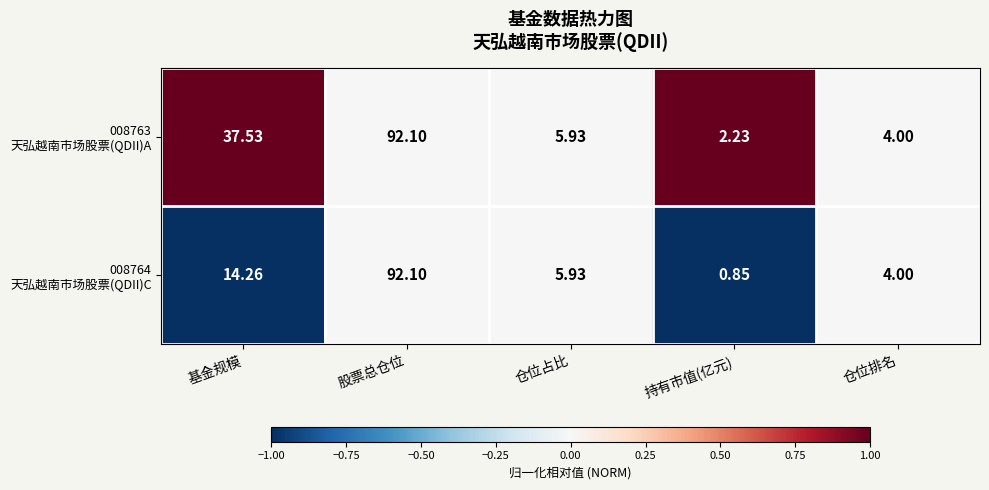

At which category is the sum across all series the highest?

股票总仓位